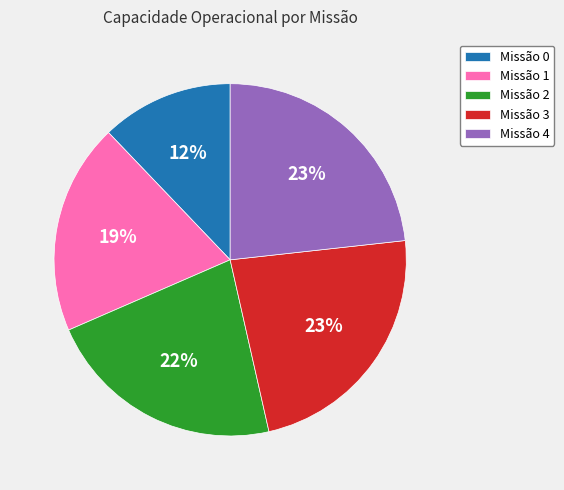

The Missão 4 slice represents 23% of the pie. True or false?

True